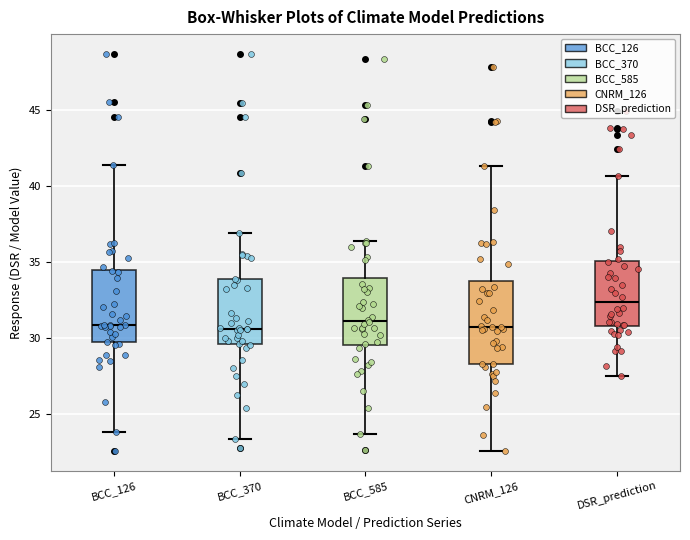

Where does the lower whisker of the box for BCC_370 end on the y-axis? The values are not printed on the chart, so give them approximately, as read against the axis.

23.5